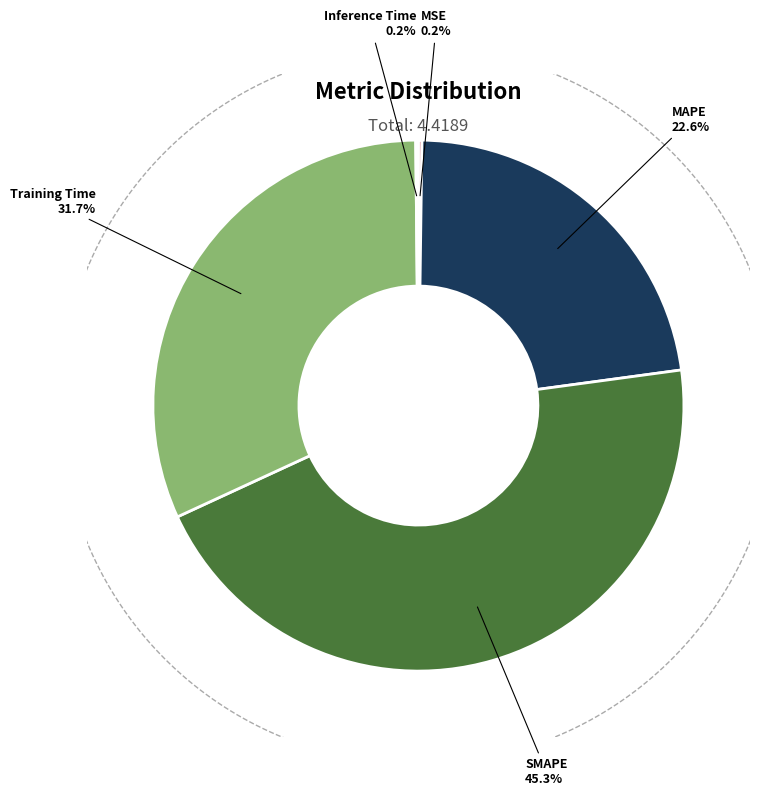

What is the change in value from MAPE to Training Time?

+0.4